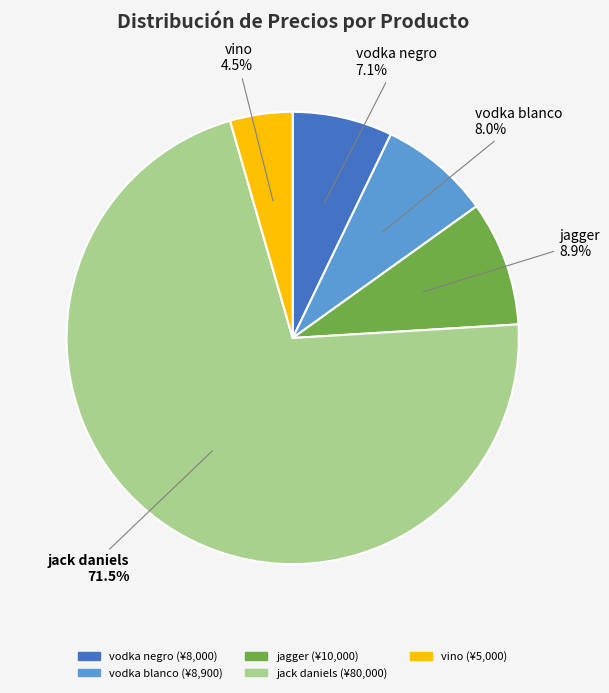

True or false: jagger accounts for 1% of the total.

False